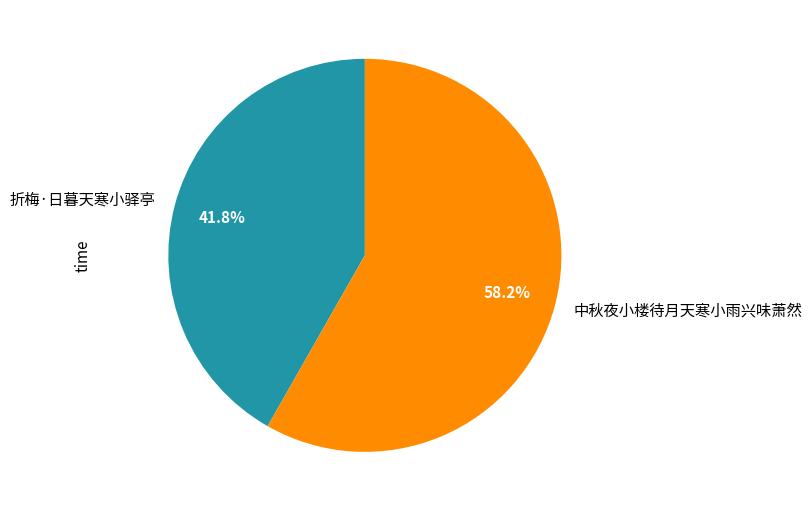

Which slice is the largest?

中秋夜小楼待月天寒小雨兴味萧然